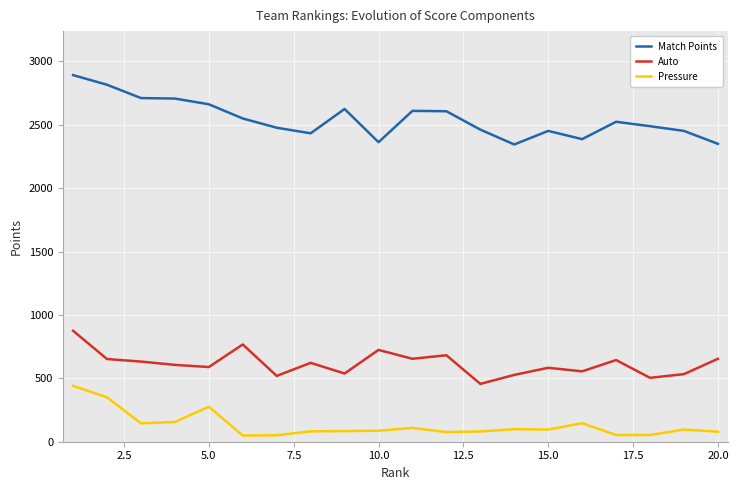

What is the maximum value shown in the chart?

2891